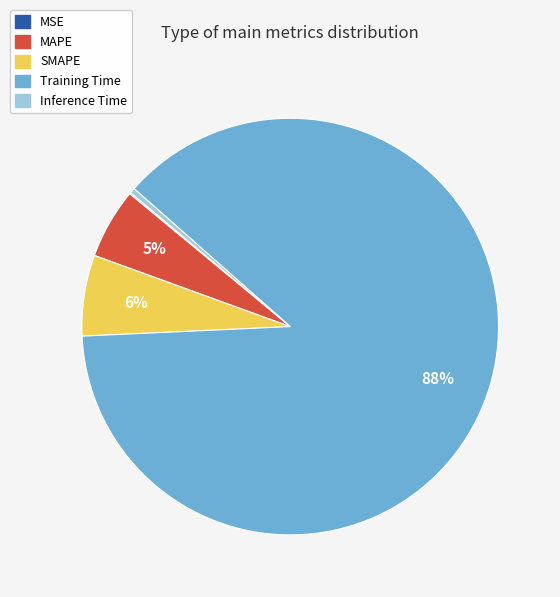

Between Inference Time and SMAPE, which is larger?

SMAPE